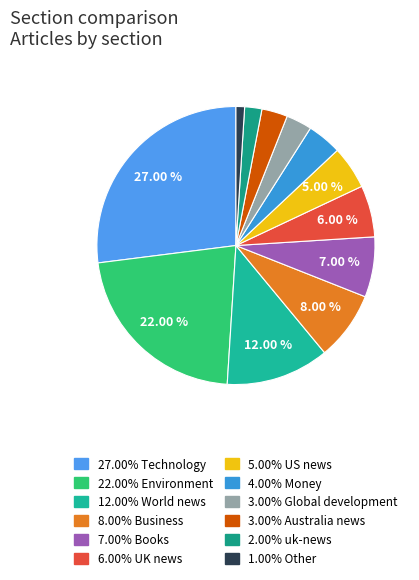

What is the smallest slice in the pie chart?

Other